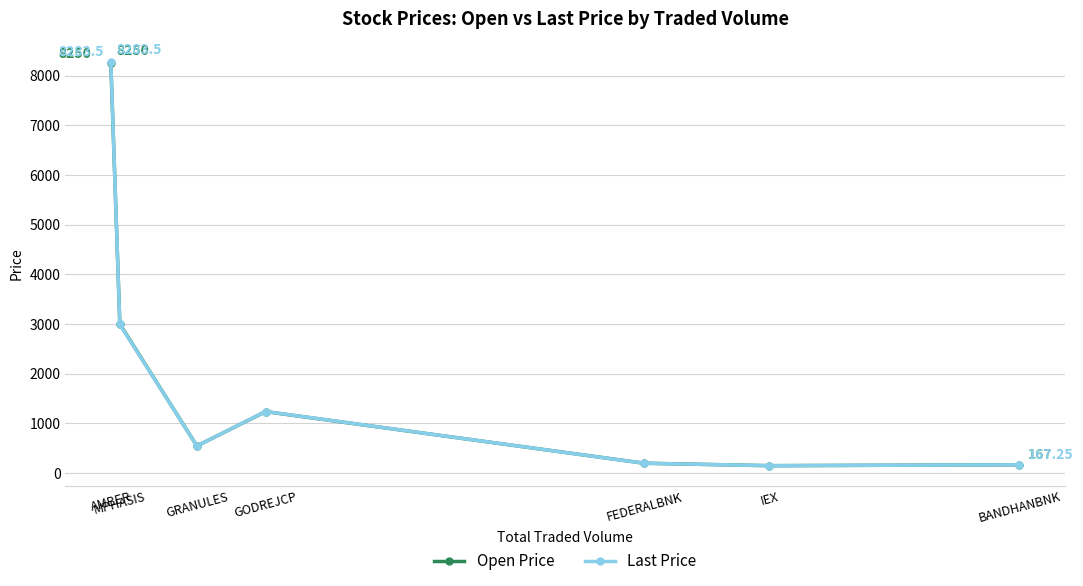

What position from the right is MPHASIS?

6